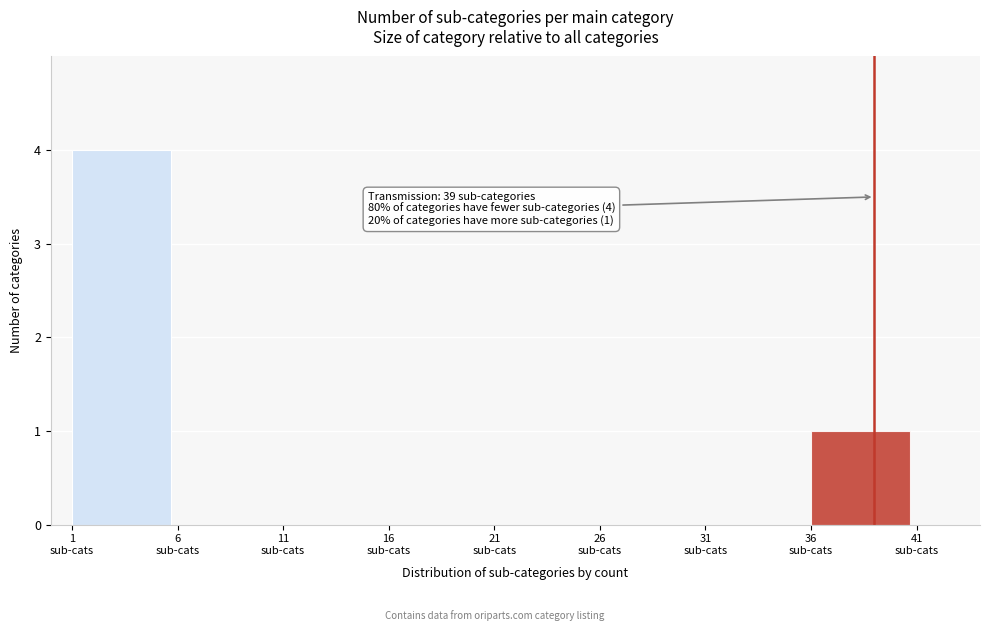

What is the sum of all values?

5